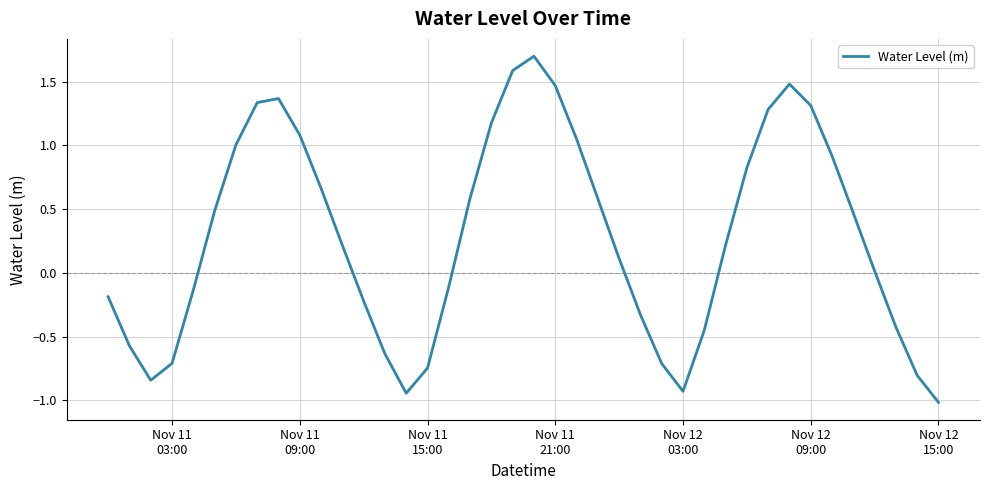

How many values are below 0?

17